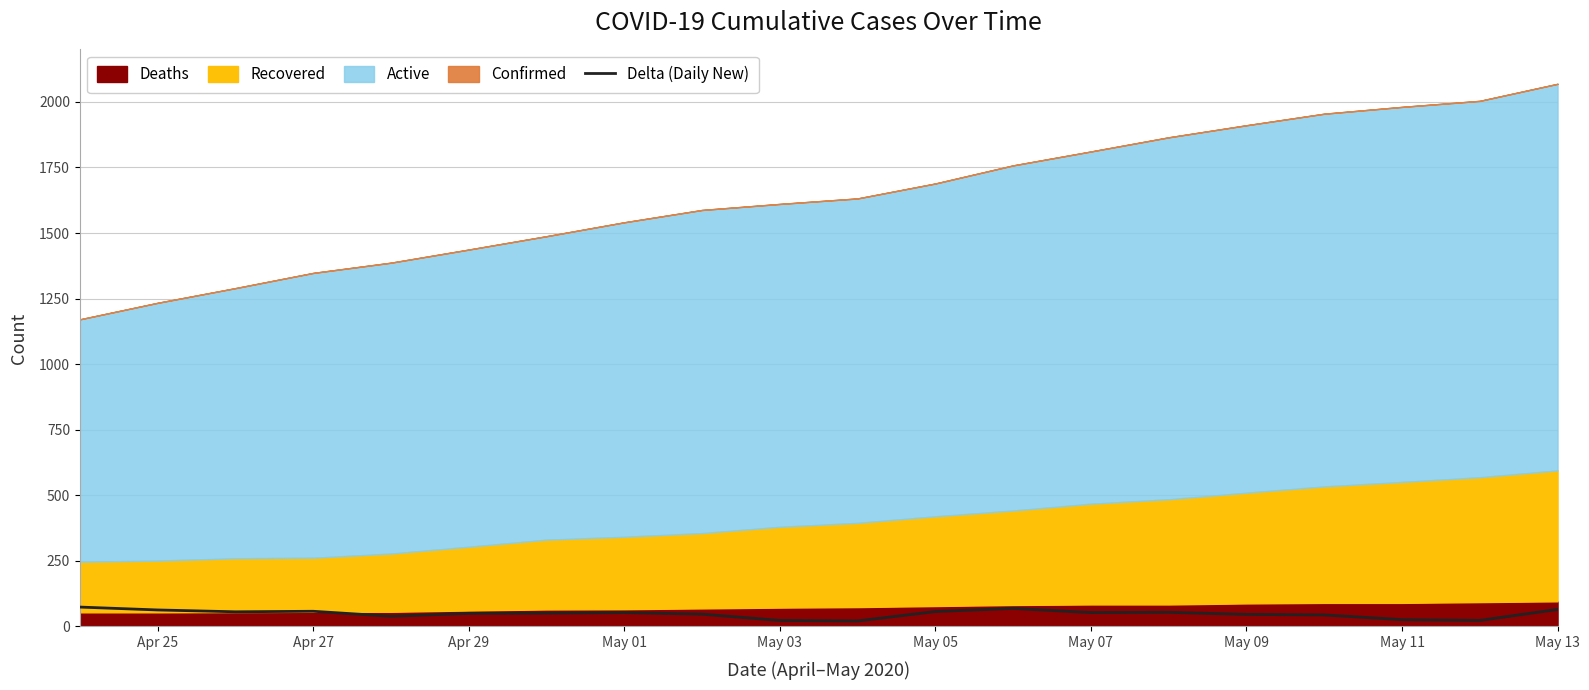

The value of Delta (Daily New) at May 05 is 57. True or false?

True